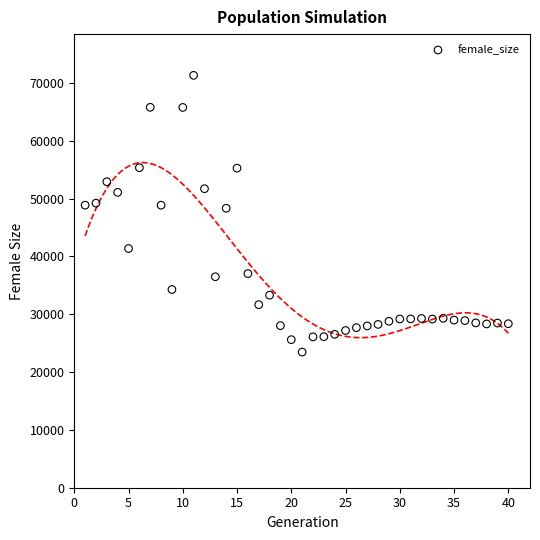

What is the range of X values (max minus min)?

39